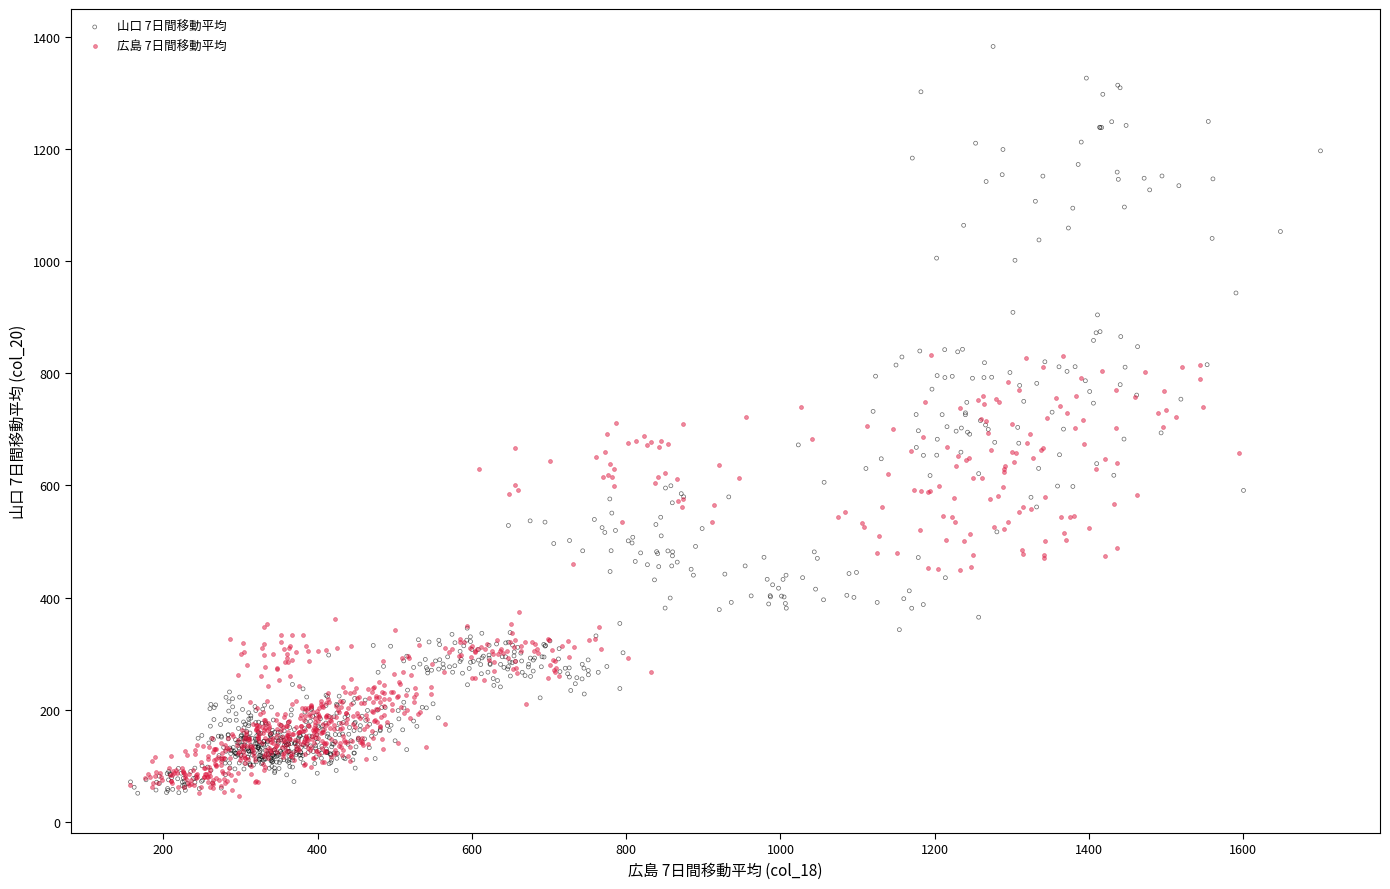

Which series has the largest Y range (max minus min)?

山口 7日間移動平均